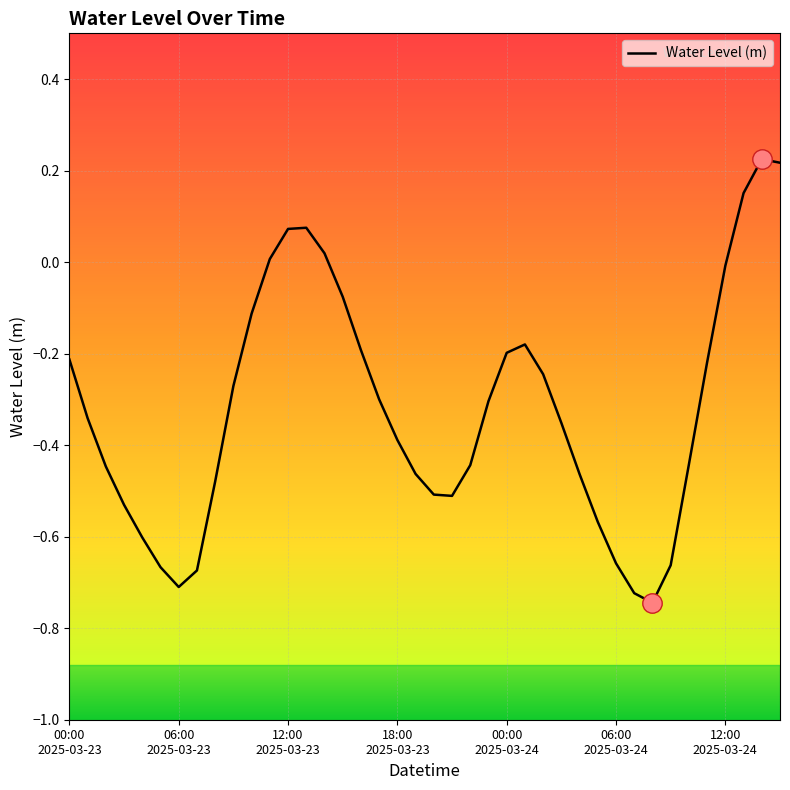

How many values are below 0?

33